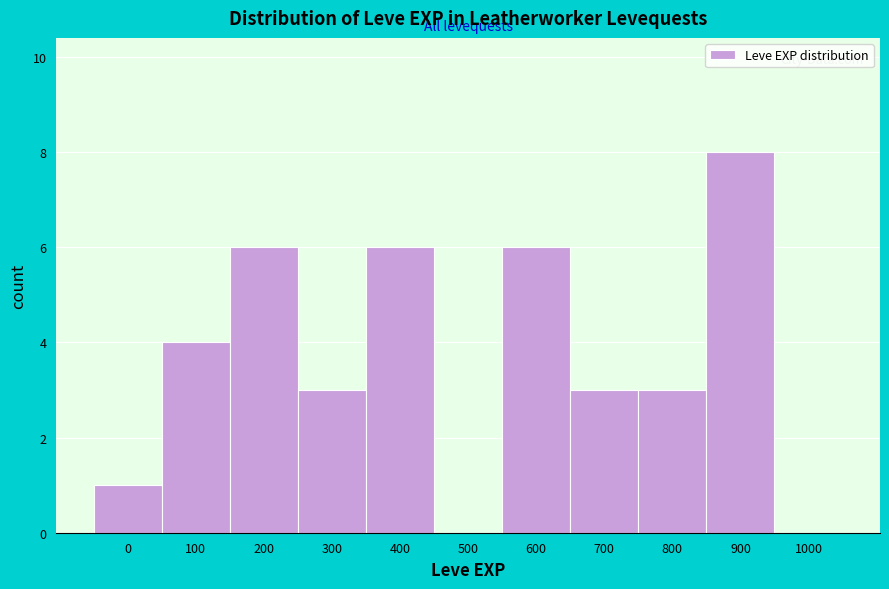

Reading left to right, list all the values displayed in this chart.

0=1	100=4	200=6	300=3	400=6	500=0	600=6	700=3	800=3	900=8	1000=0